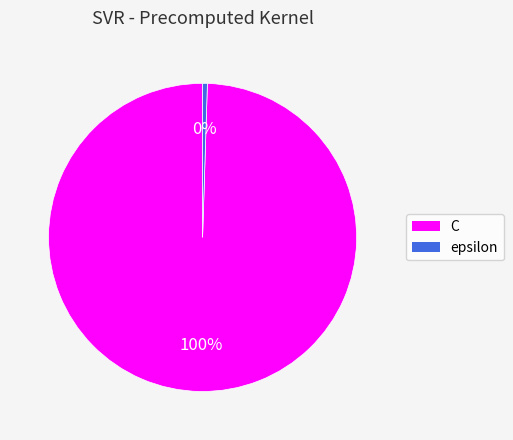

Which slice is the largest?

C